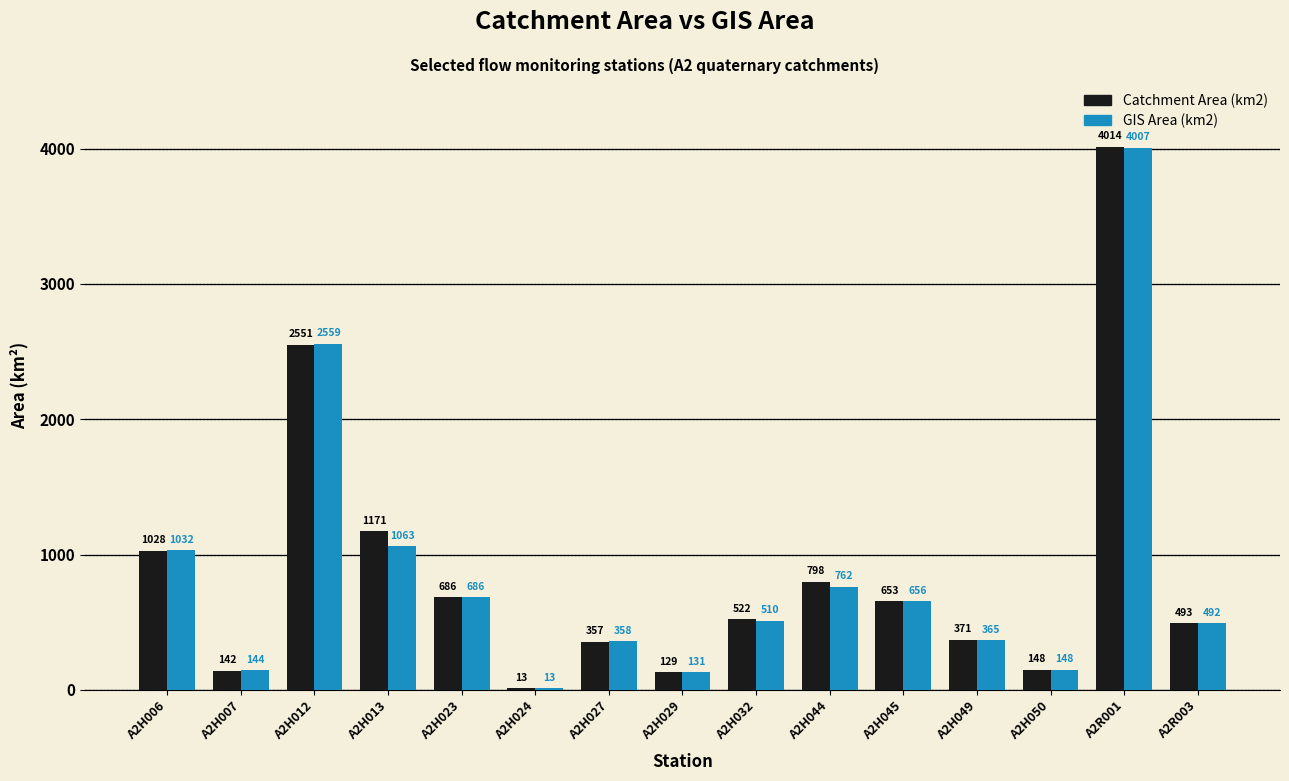

What value does the Catchment Area (km2) series have at A2H023?

686.0